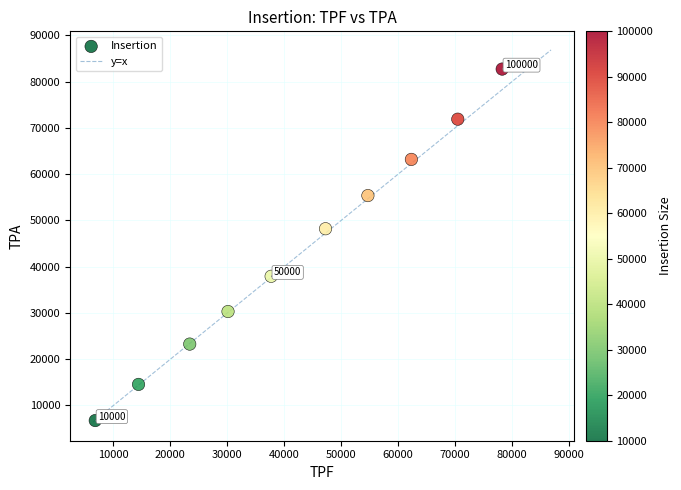

What Y value in the scatter plot is closest to 44728?

48208